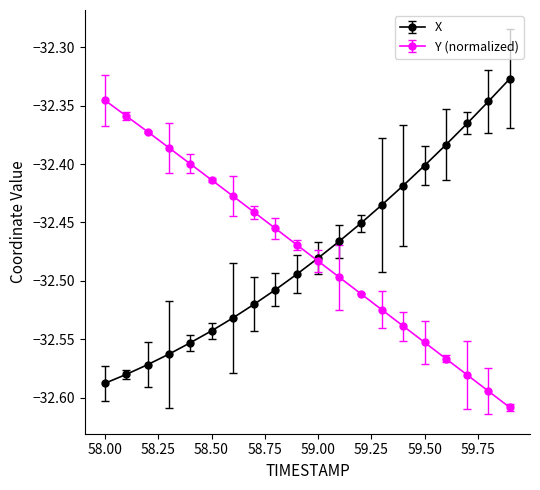

Does the chart display data point markers on the line(s)?

Yes